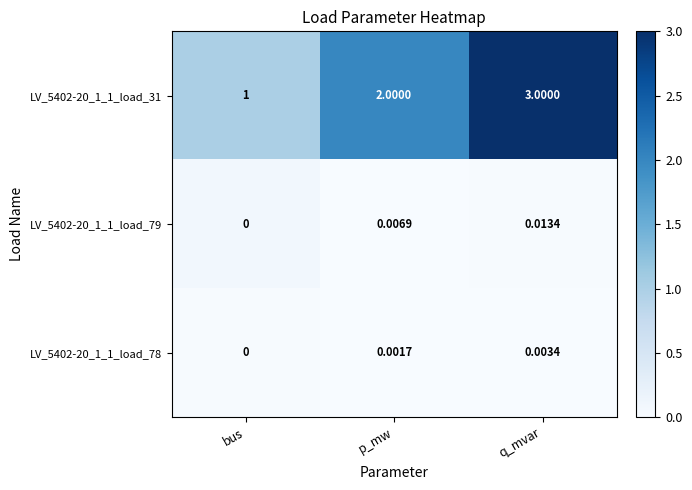

Which category has the lowest value in the LV_5402-20_1_1_load_79 series?

bus